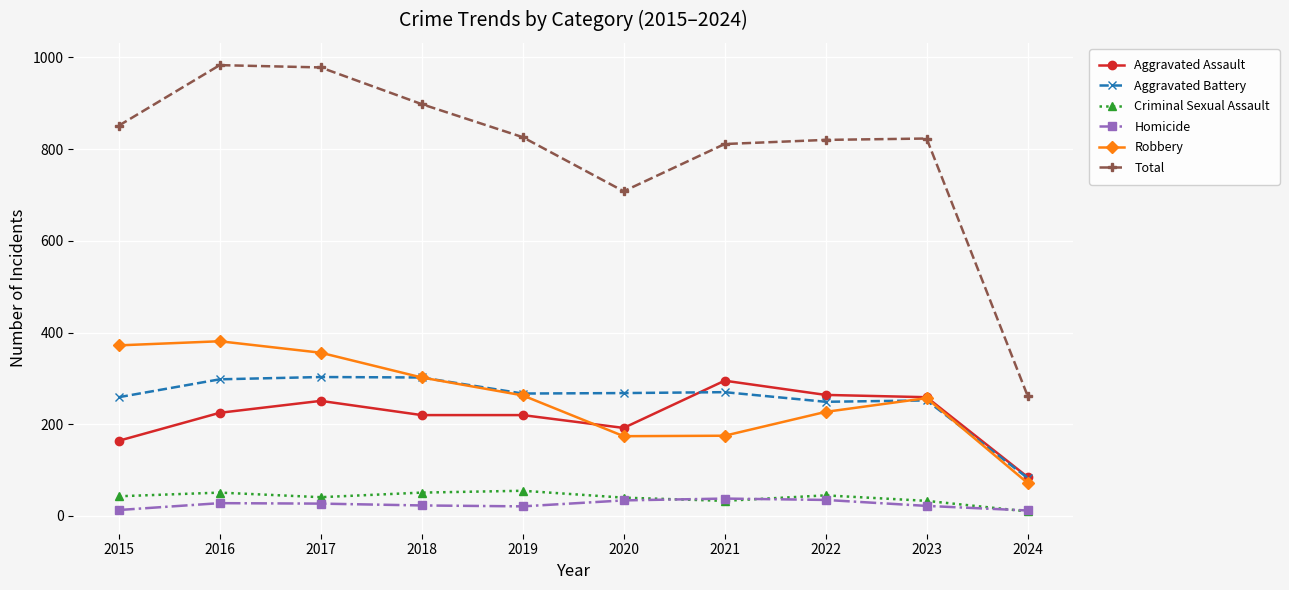

What is the maximum value shown in the chart?

983